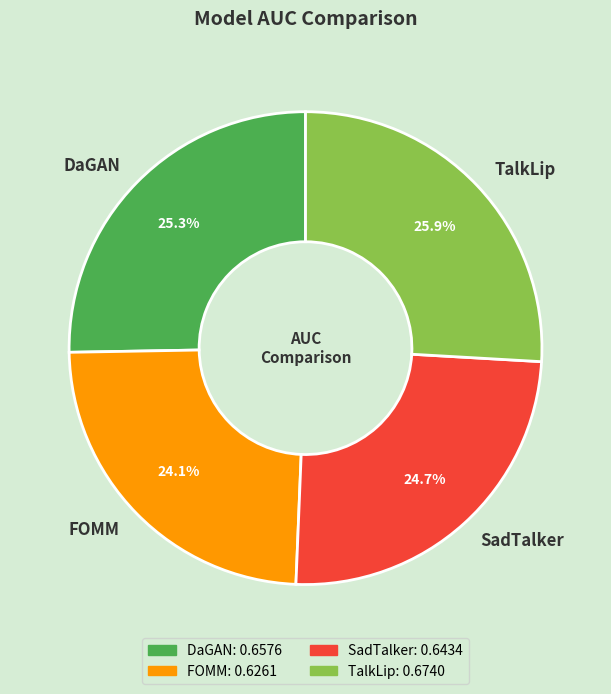

What portion of the pie excludes SadTalker?

75.3%